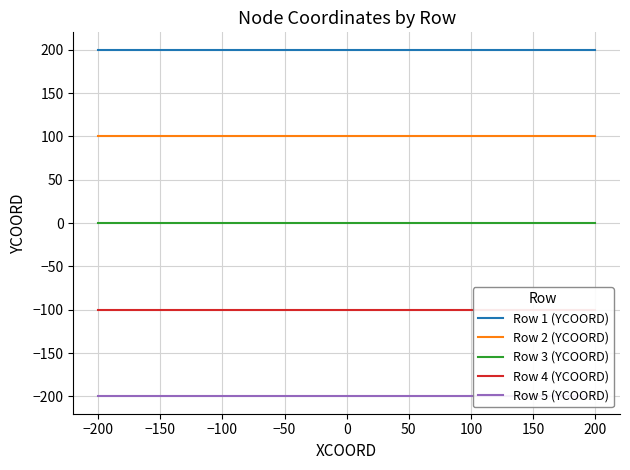

True or false: Row 1 (YCOORD) and Row 3 (YCOORD) cross at least once.

False